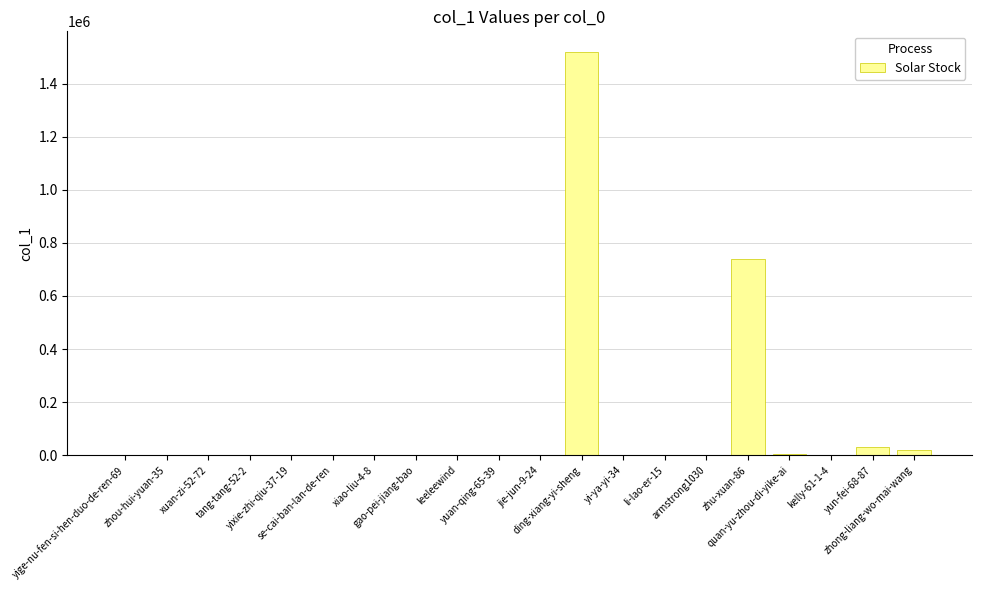

What is the sum of all values?

2319140